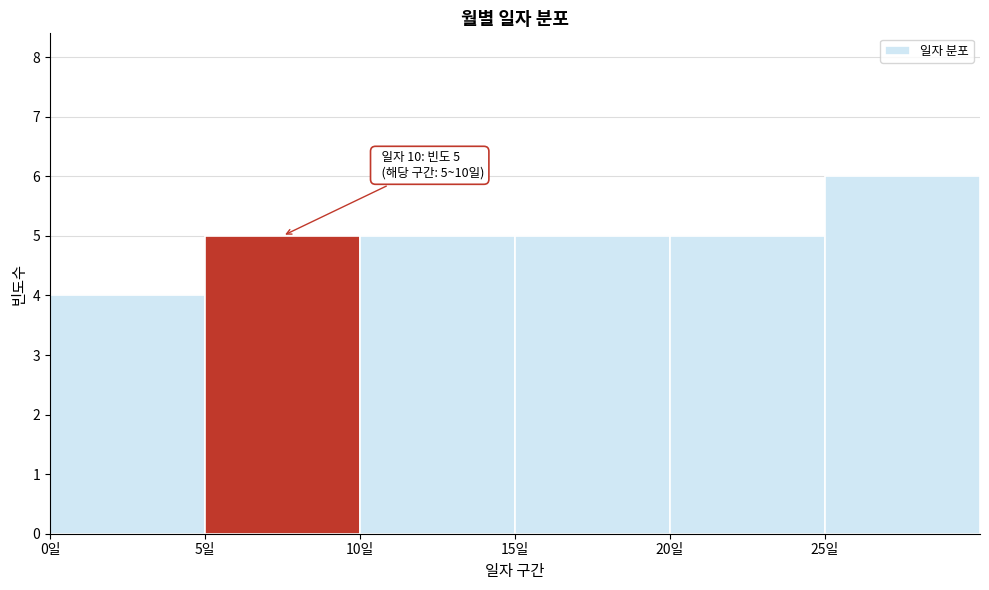

Which range on the x-axis has the tallest bar?

25 to 30